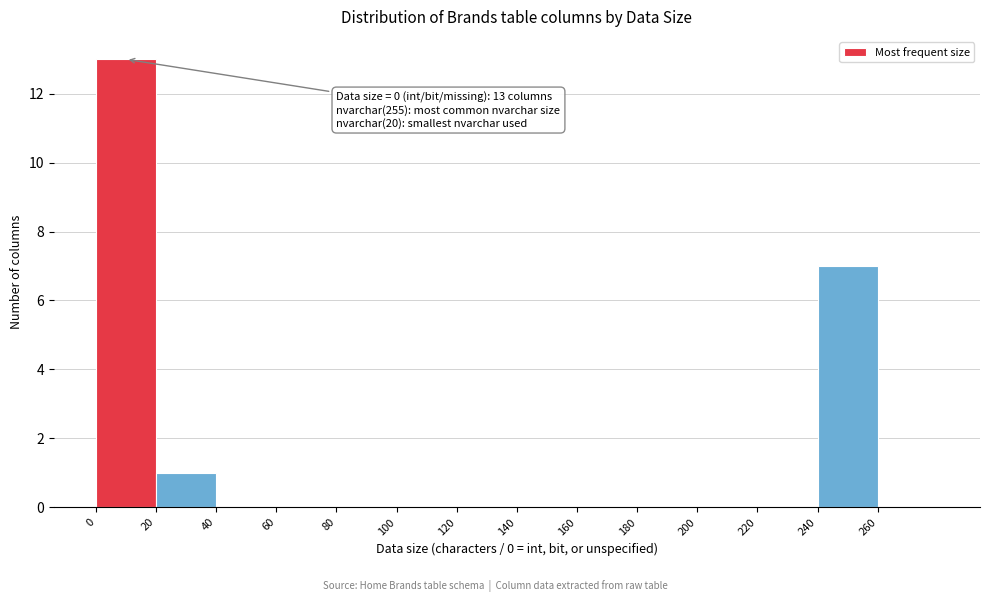

Over which range of the x-axis is the bar tallest?

0 to 20